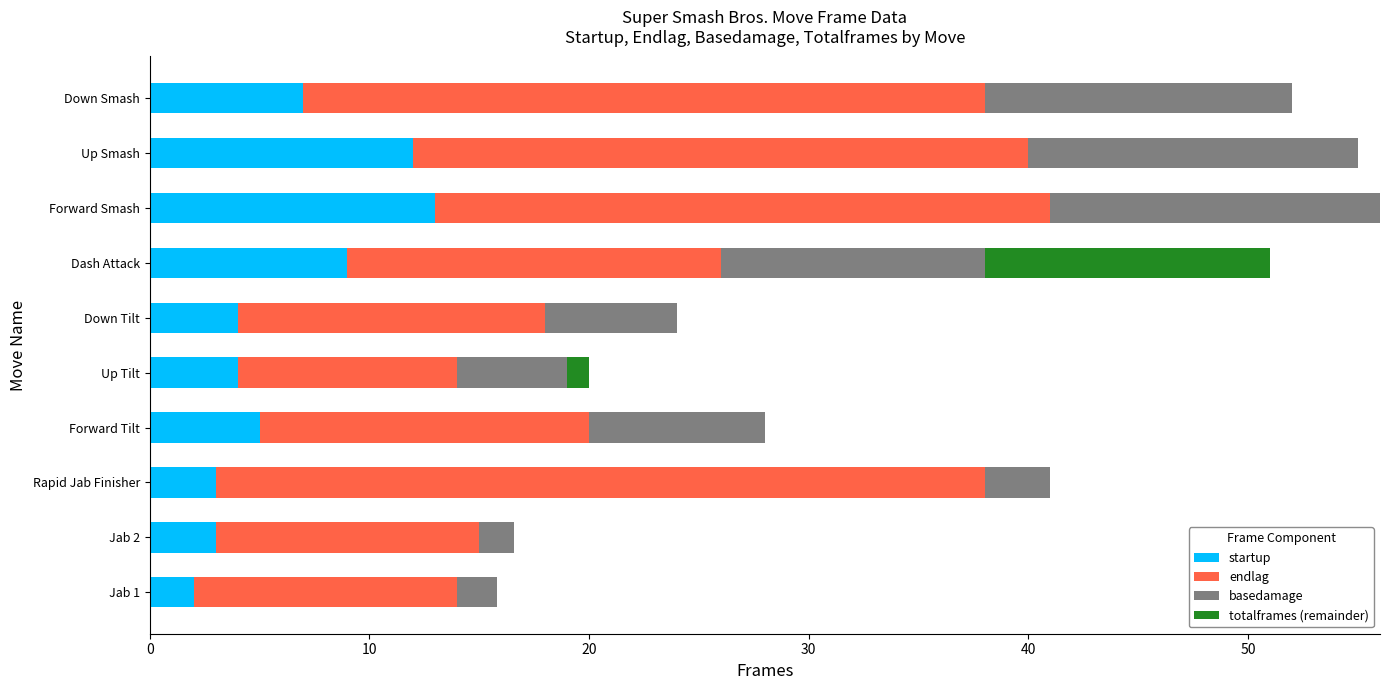

What is the maximum value for startup?

13.0